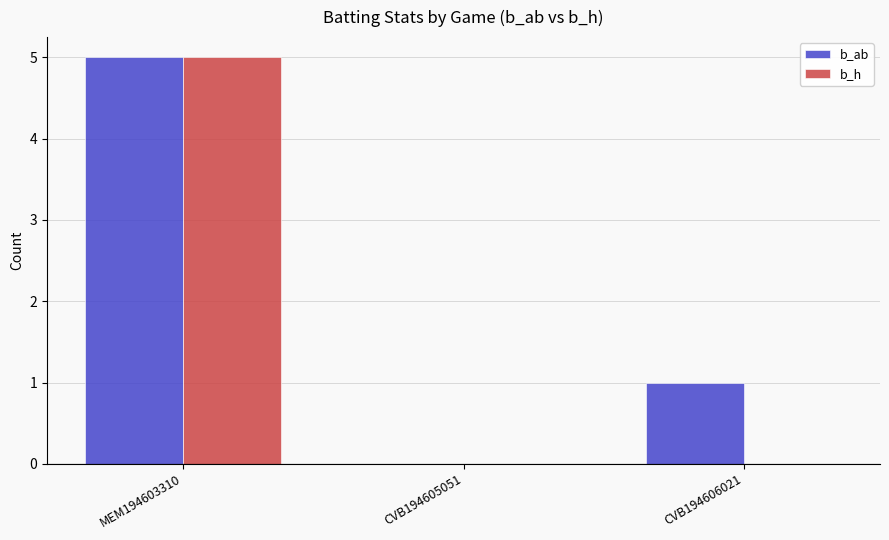

What is the highest value of the b_h series?

5